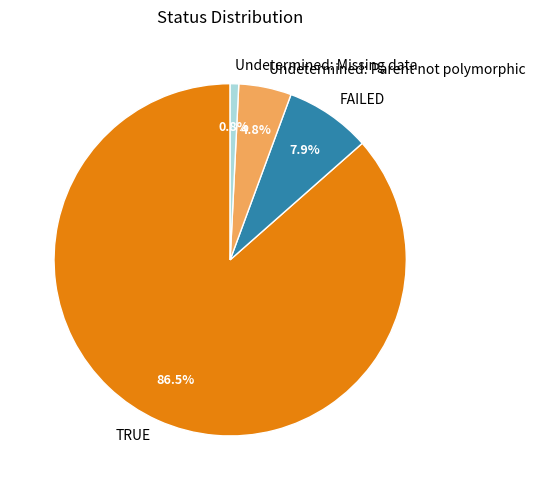

Which slice is the smallest?

Undetermined: Missing data